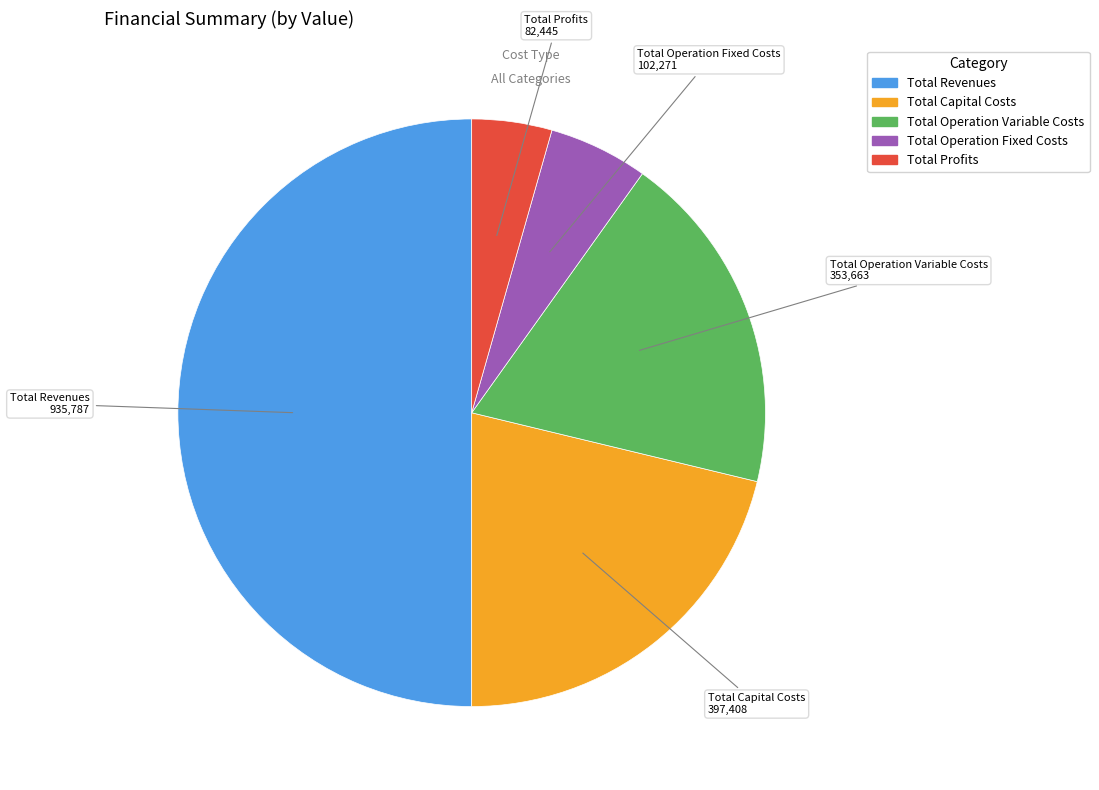

How many segments does this pie chart have?

5